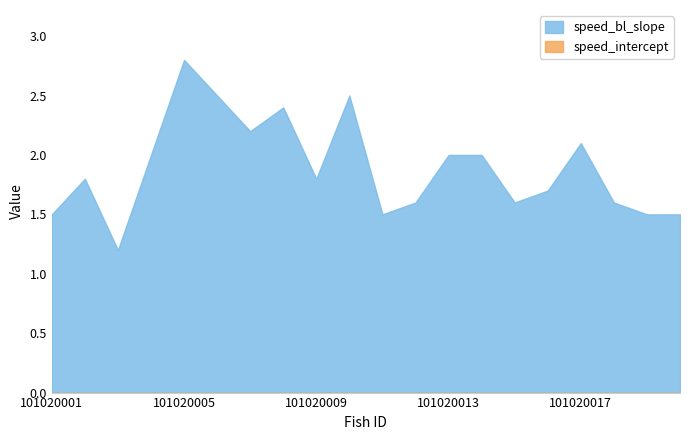

What is the difference between the maximum and second lowest values?

1.3